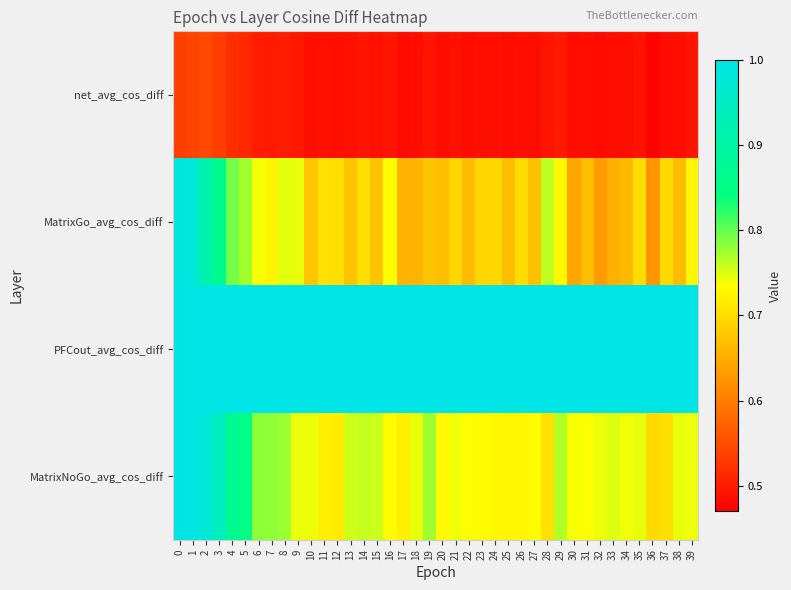

Which series has the largest total across all categories?

PFCout_avg_cos_diff